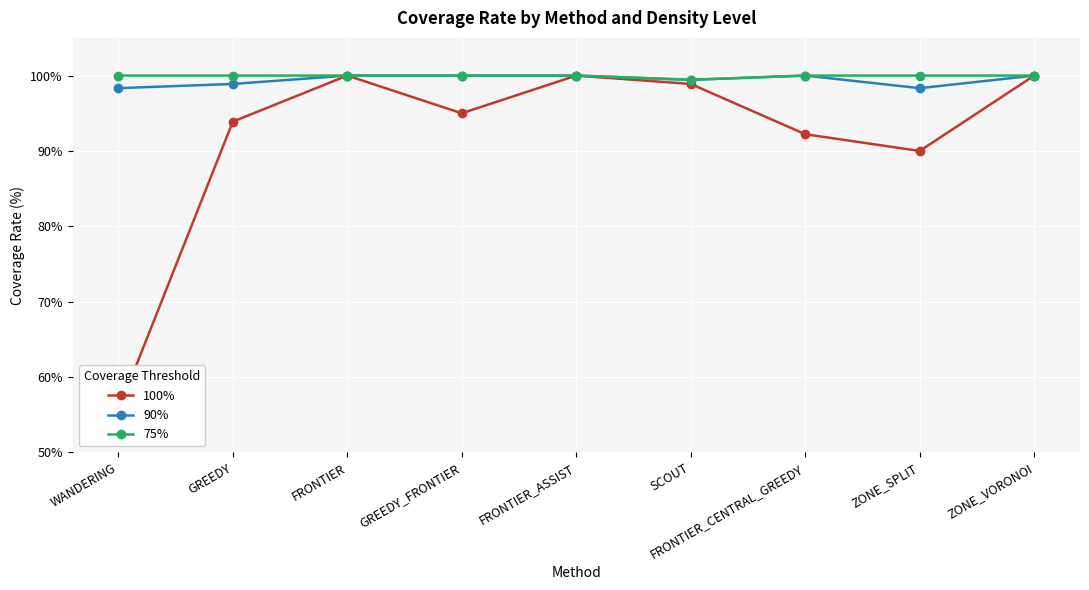

The value of 100% at GREEDY is 93.9. True or false?

True